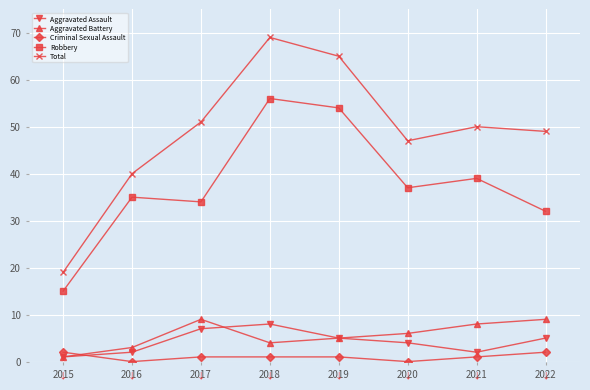

What is the lowest value of the Aggravated Battery series?

1